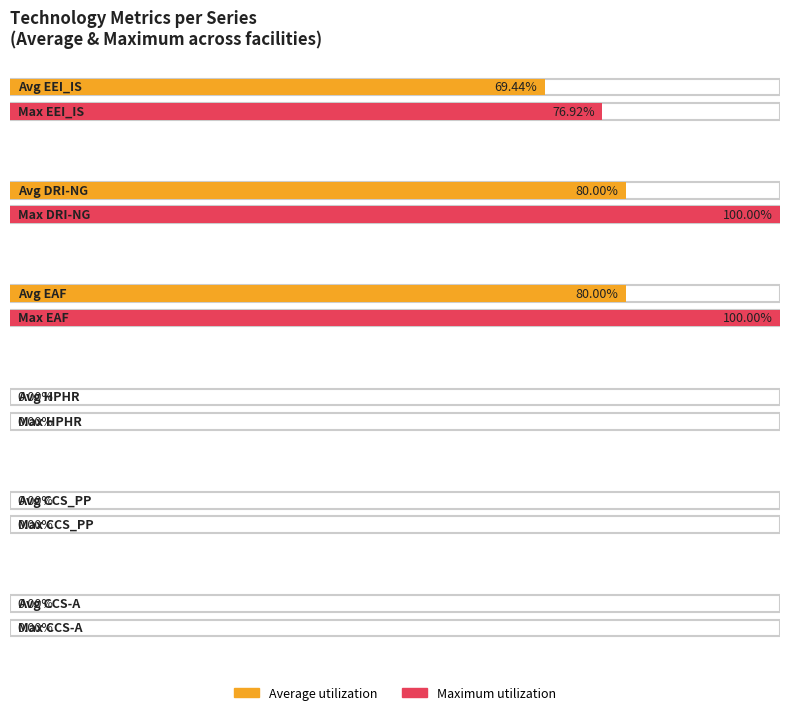

Which series has the largest total across all categories?

DRI-NG